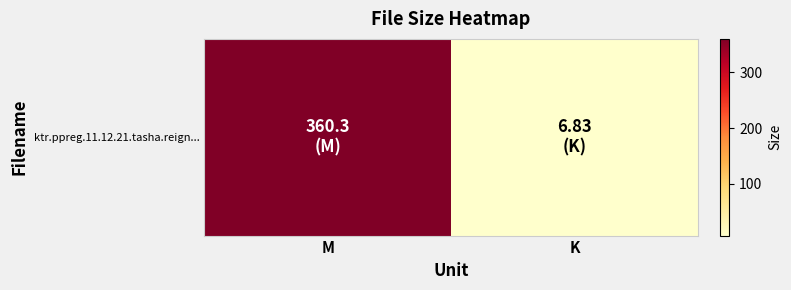

List the labels in order of value, largest first.

M, K